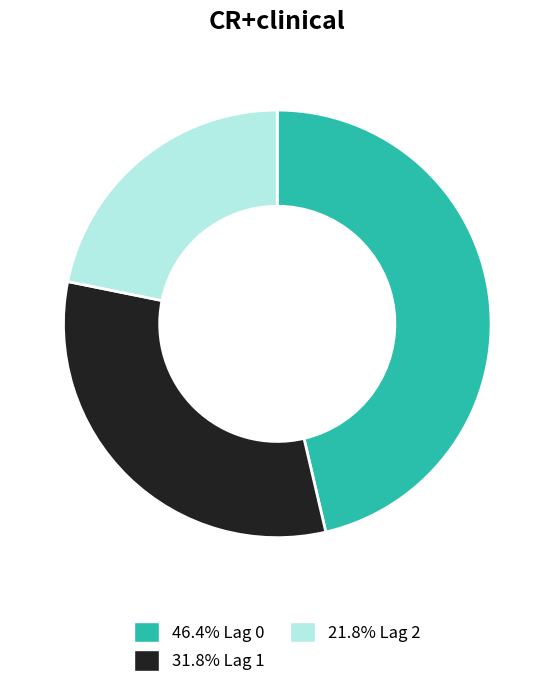

Does any single category account for the majority?

No